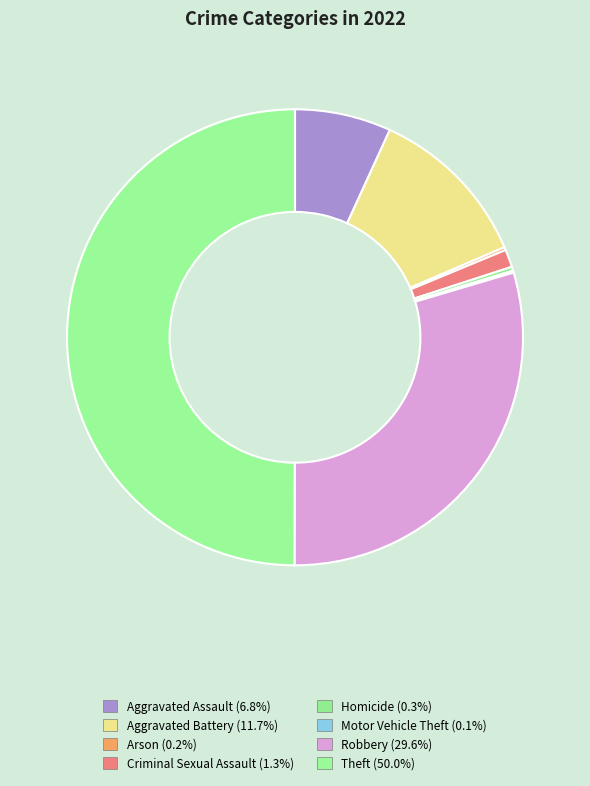

How many segments does this pie chart have?

8